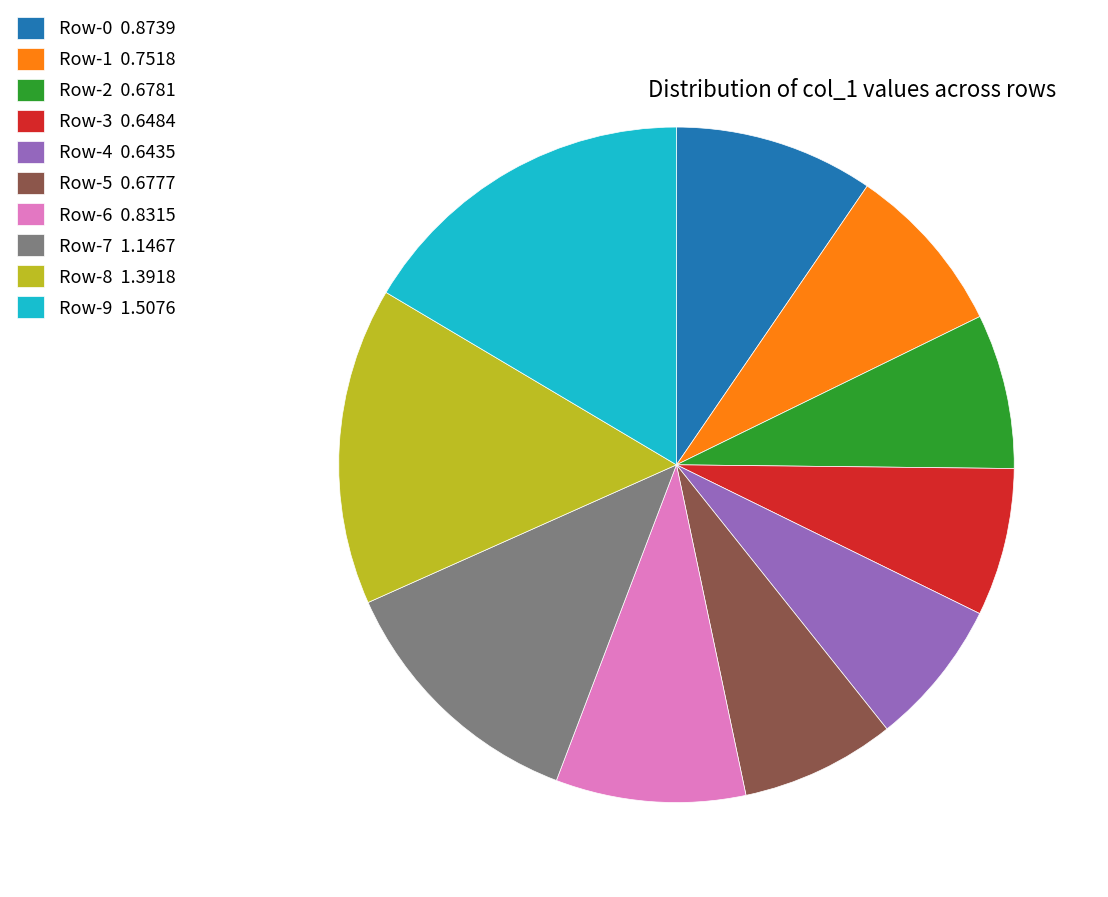

Which category has the biggest portion of the pie?

Row-9 1.5076